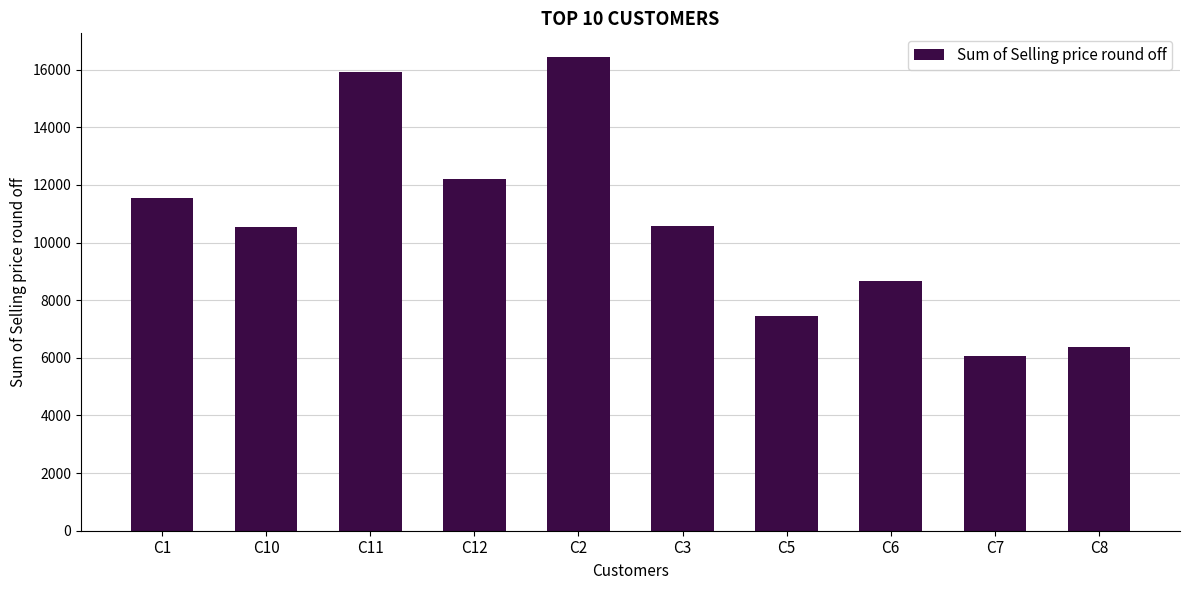

Is it true that the value at C11 is 5878.2?

False